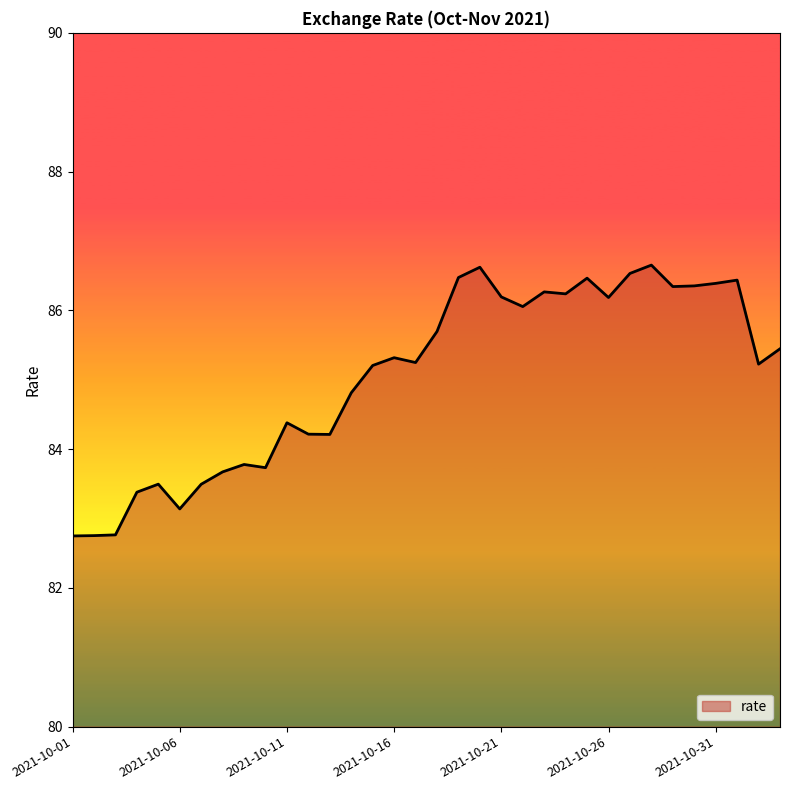

What is the minimum value shown in the chart?

82.7